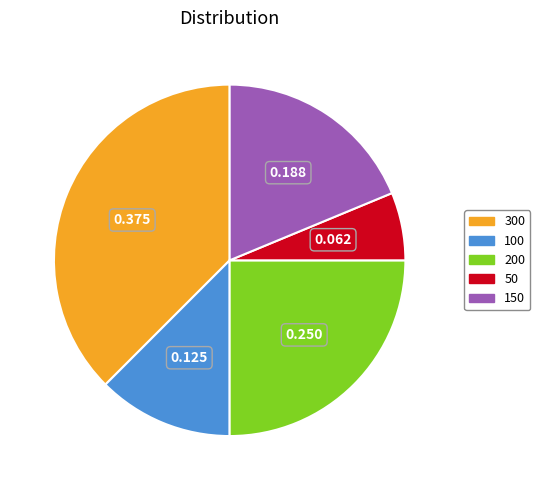

Is 150 the majority of the pie?

No